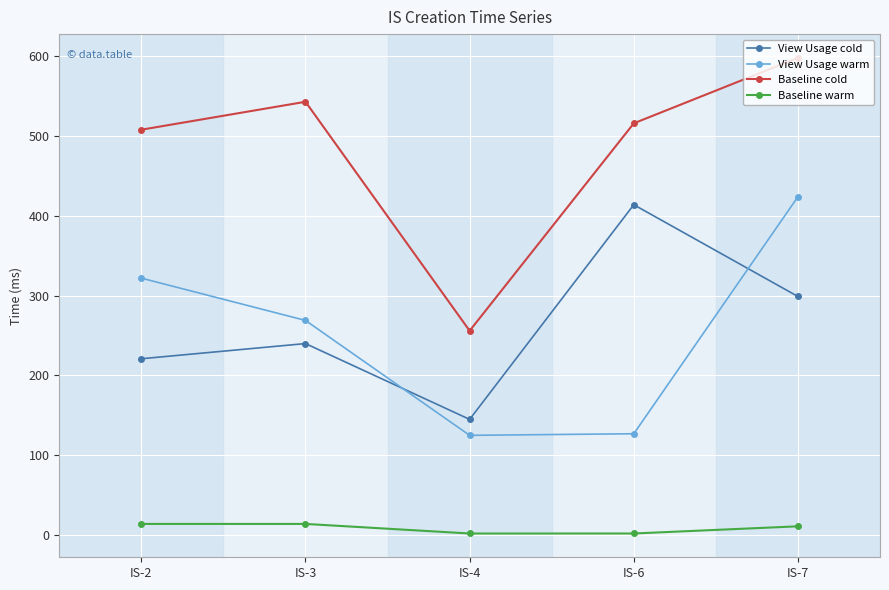

How many interior local valleys does the View Usage warm series have?

1